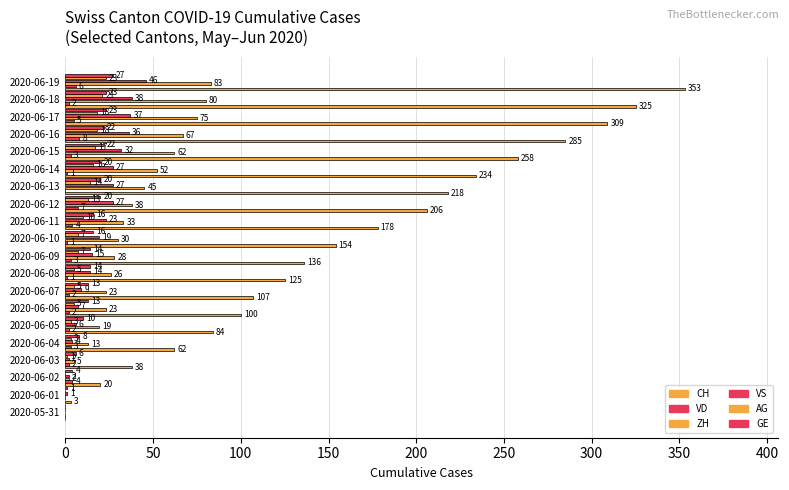

How many values in VS are above zero?

19